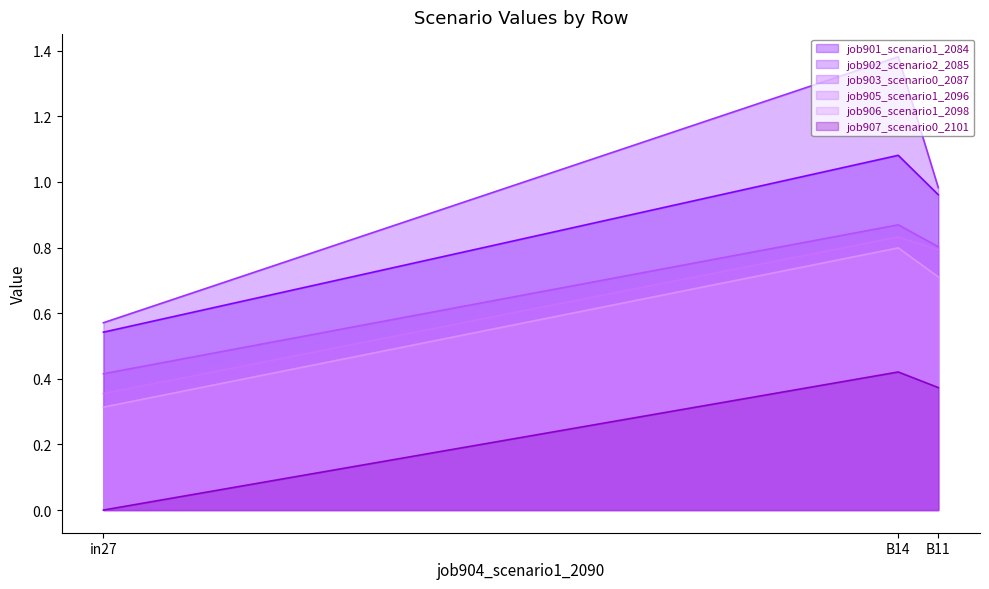

How many job903_scenario0_2087 values are between 0 and 1?

3